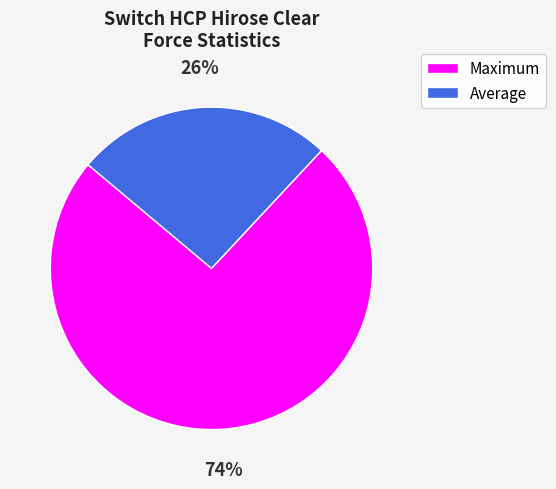

How many segments does this pie chart have?

2